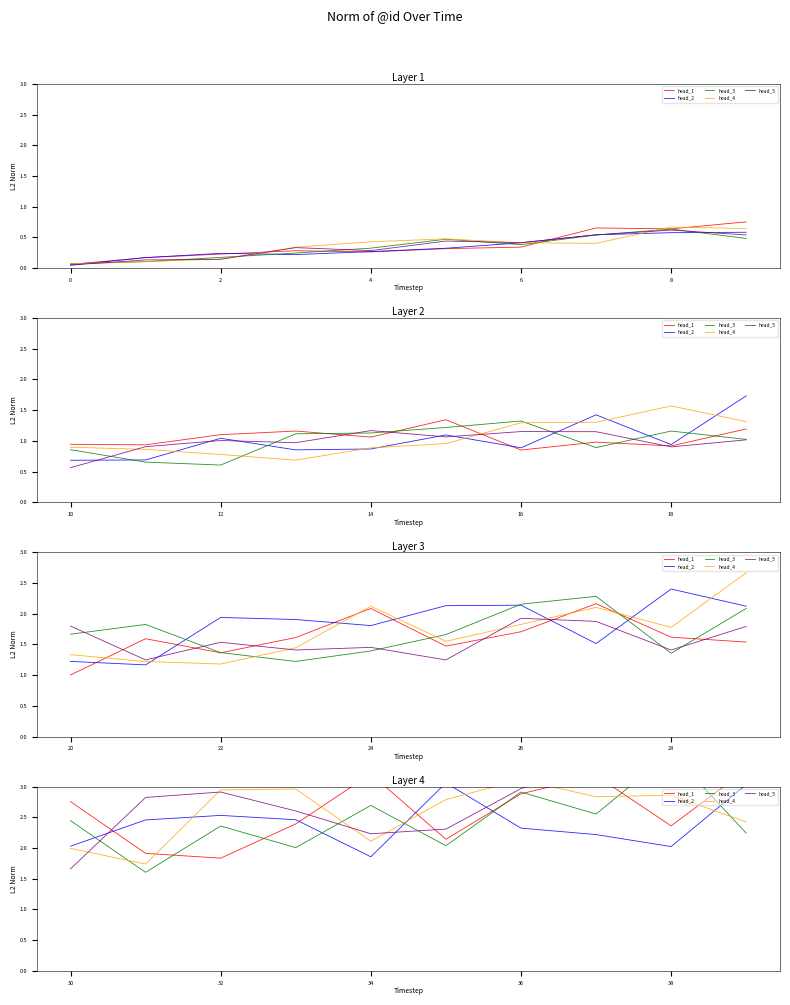

Which series has the largest range (max minus min)?

head_3